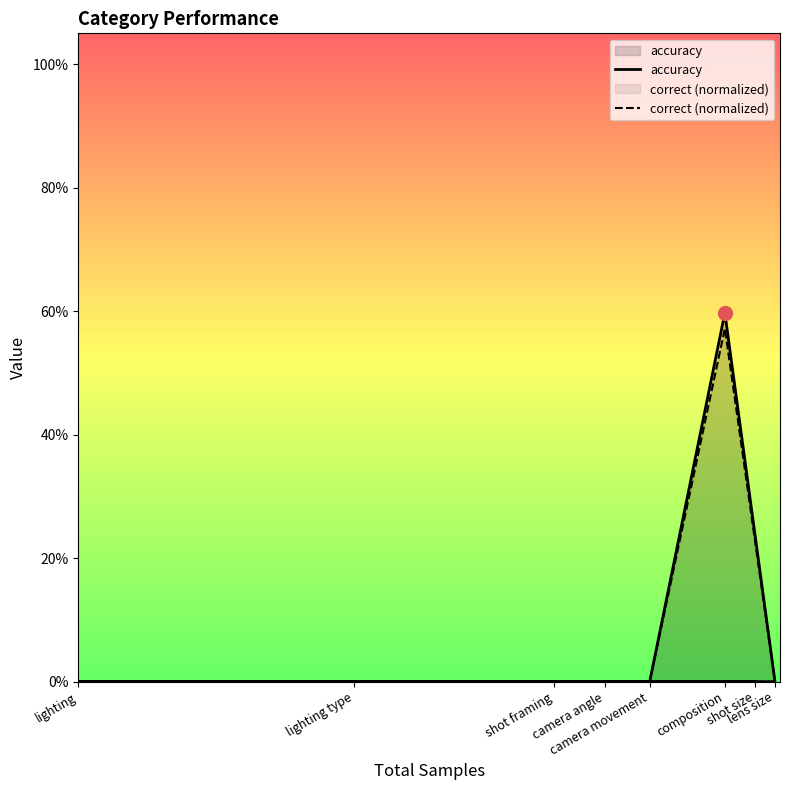

Where is the first local maximum for accuracy?

composition